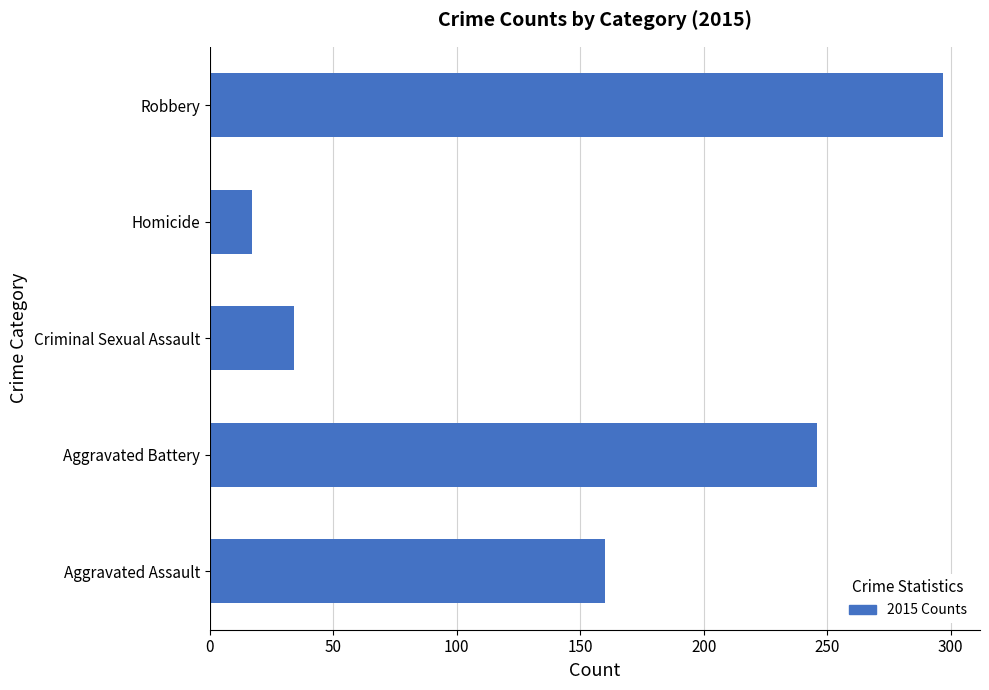

Which has a higher value, Robbery or Criminal Sexual Assault?

Robbery